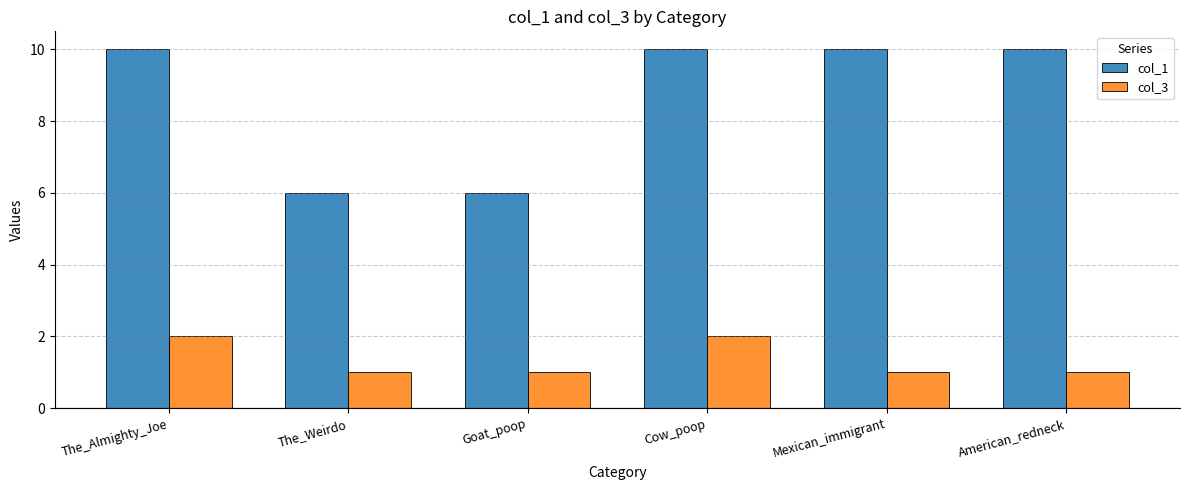

What is the difference between the maximum and minimum values in the col_3 series?

1